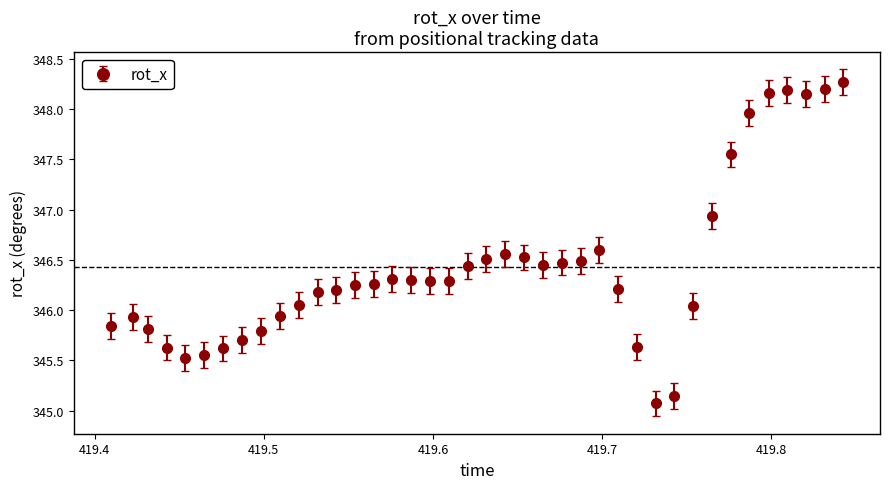

What is the maximum value shown in the chart?

348.3